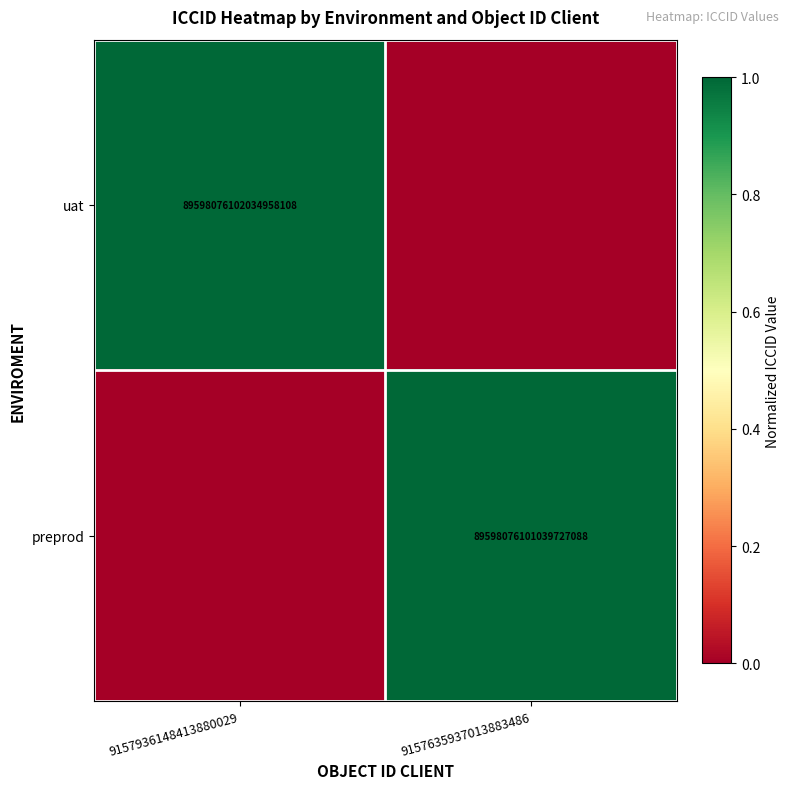

Is the value of preprod at 9157635937013883486 greater than the value of uat at 9157936148413880029?

No